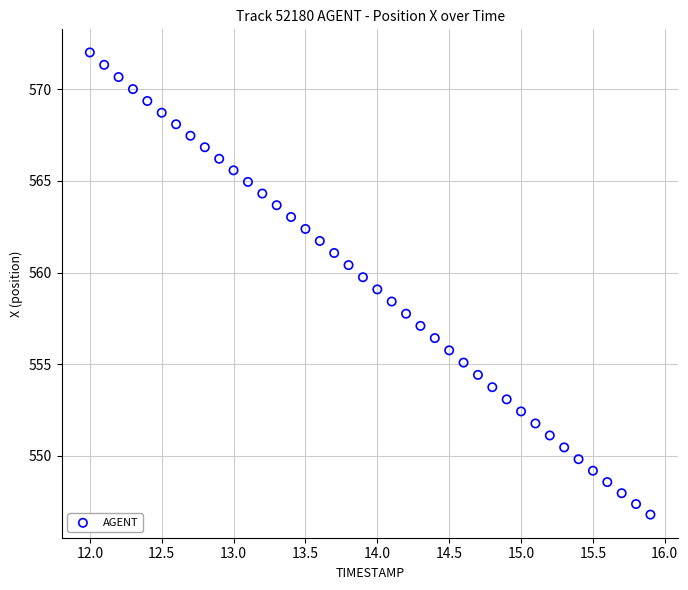

What is the range of X values (max minus min)?

3.9